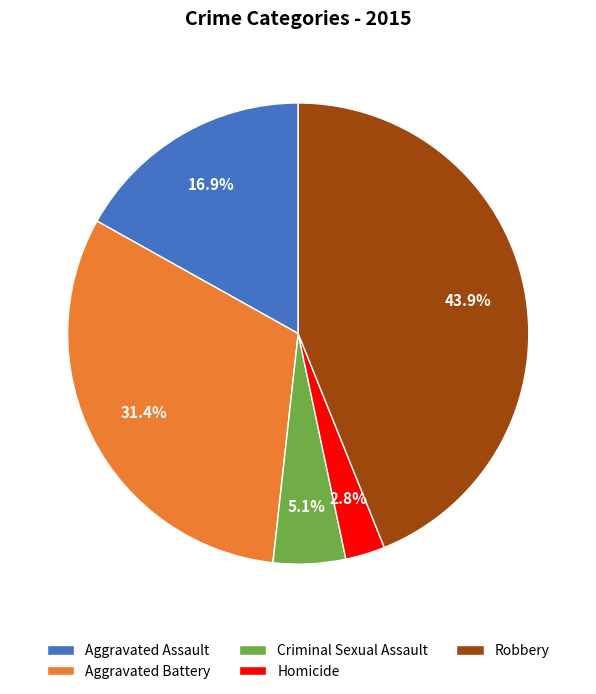

Which has a higher value, Aggravated Assault or Robbery?

Robbery